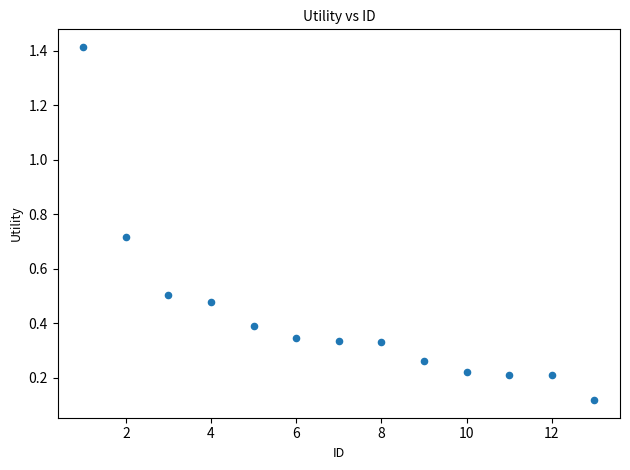

What is the range of Y values (max minus min)?

1.3